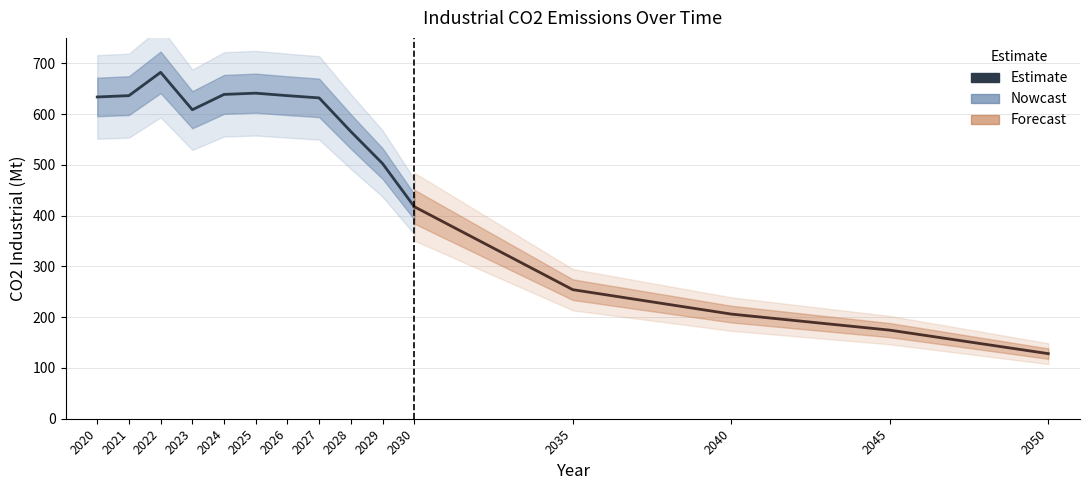

At which category does the chart reach its peak across all series?

2022